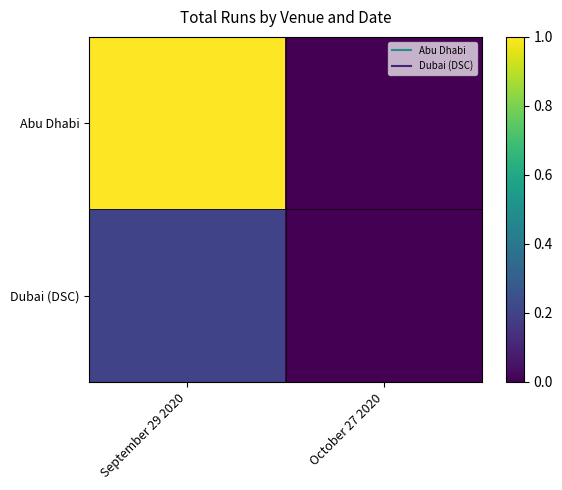

Between September 29 2020 and October 27 2020, which series saw the biggest shift?

Abu Dhabi